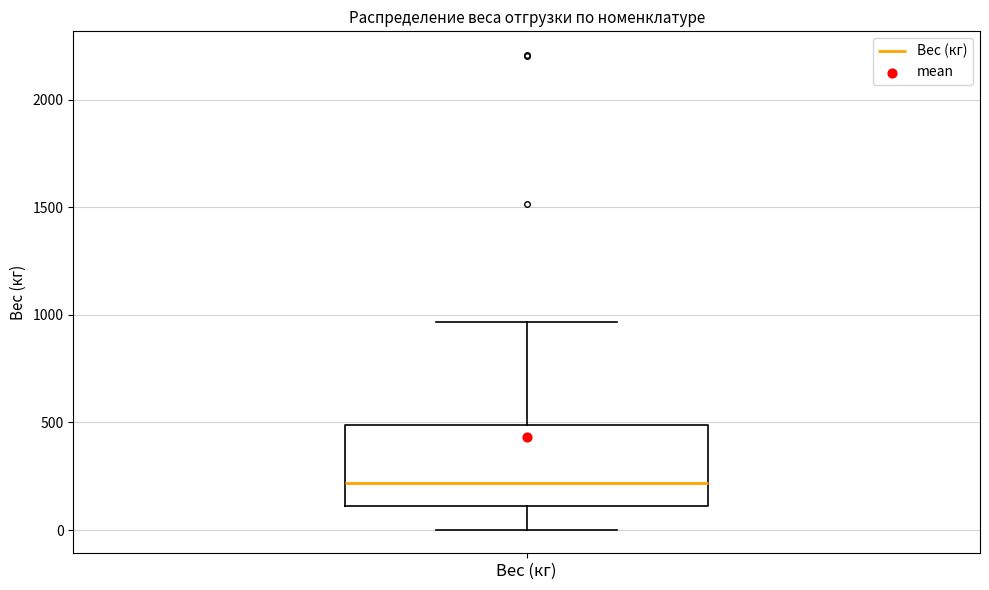

Read this box plot against the y-axis: the position of the median line, the range covered by the box, and the ends of both whiskers. The values are not printed on the chart, so give them approximately, as read against the axis.

median 200, box 100 to 500, whiskers 0 to 950